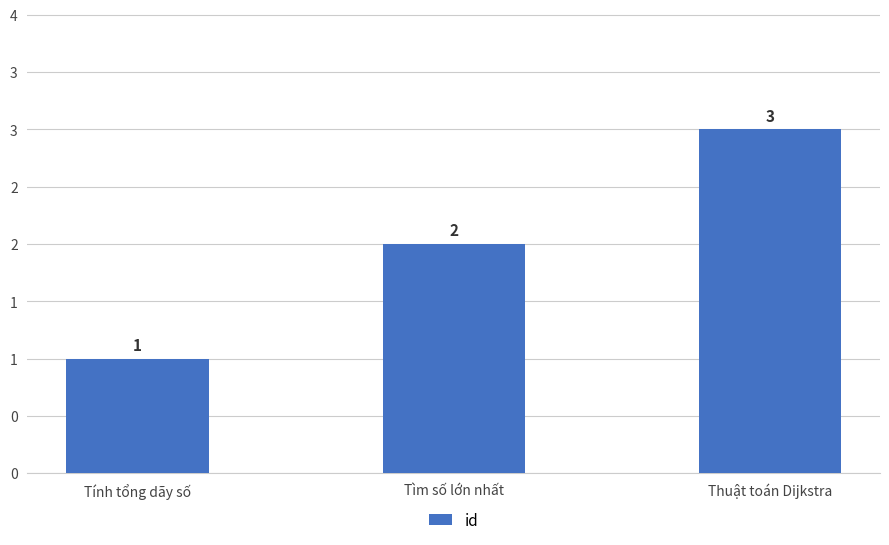

What is the change in value from Tìm số lớn nhất to Thuật toán Dijkstra?

+1